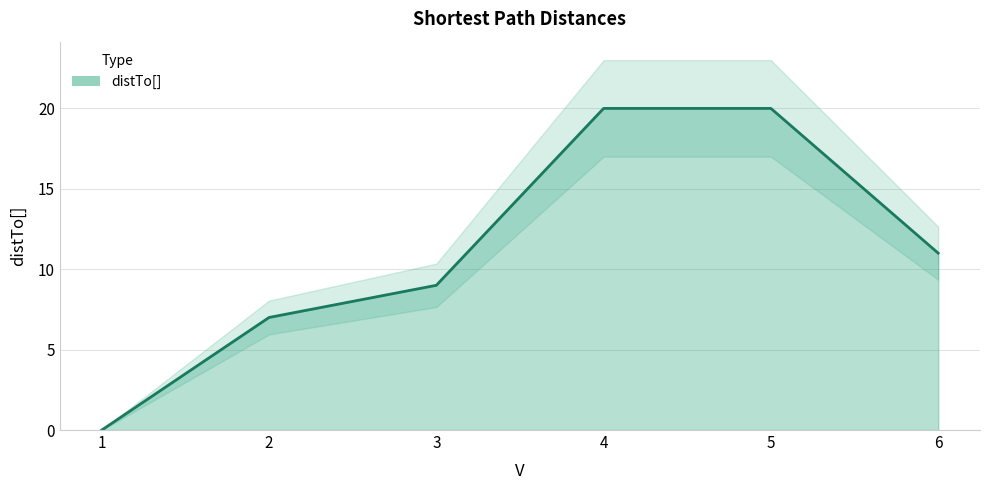

Rank the categories by value from highest to lowest.

4, 5, 6, 3, 2, 1